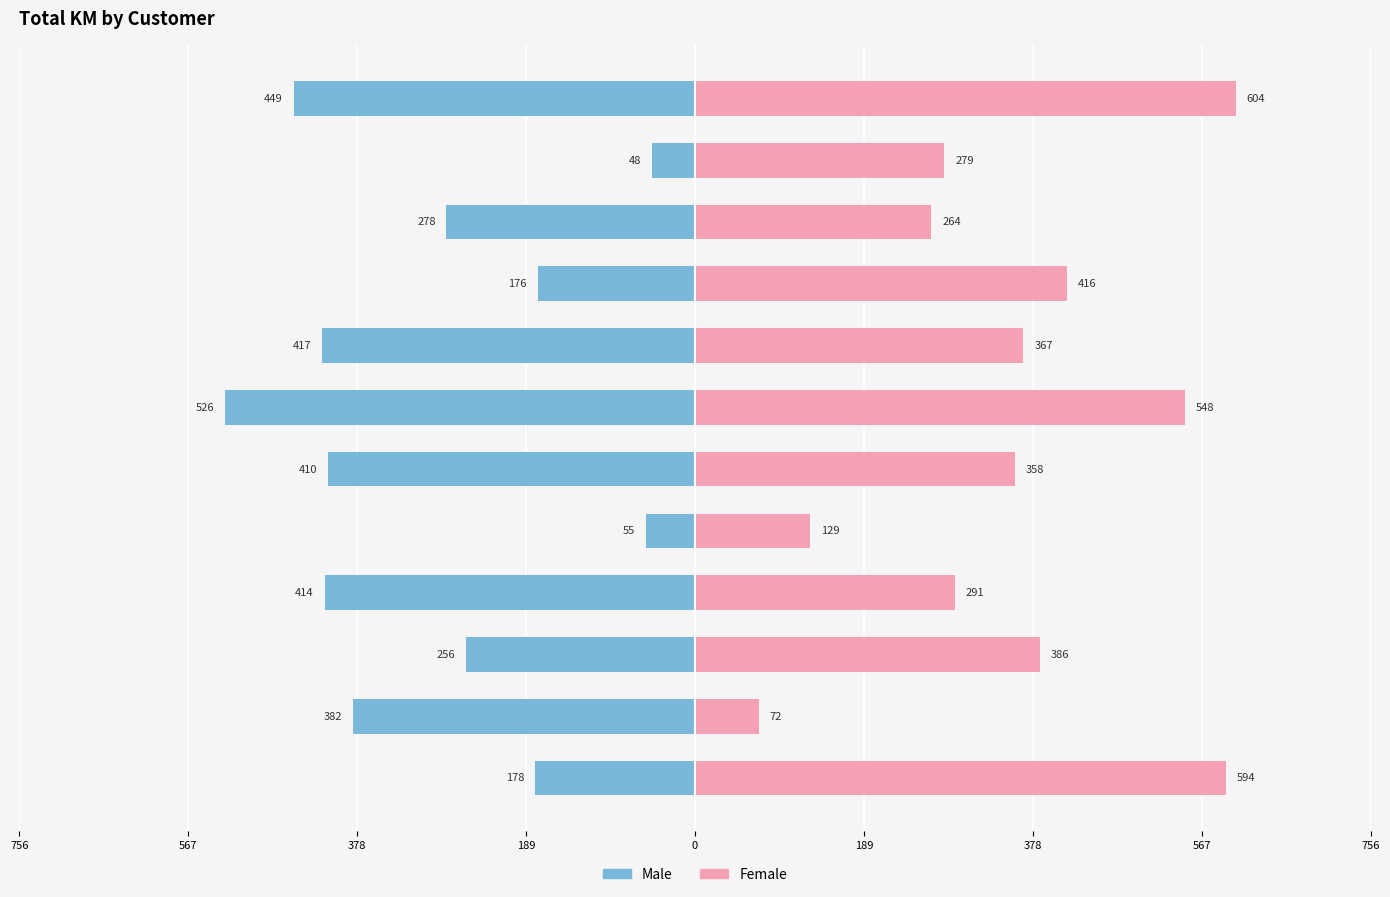

Count the number of data series in this chart.

2